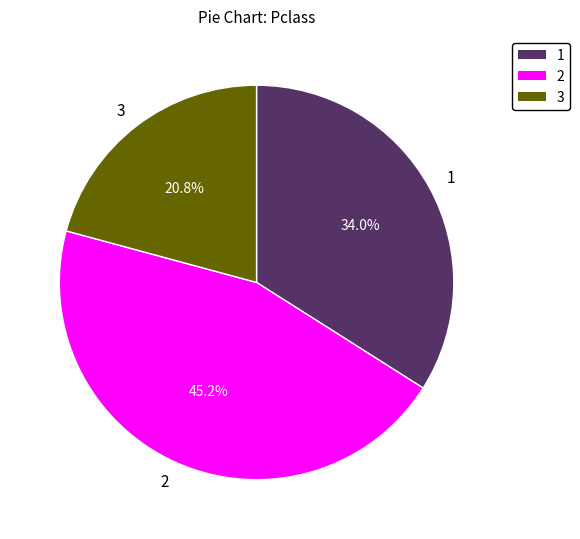

What is the ratio of the value at 1 to the value at 2?

0.8